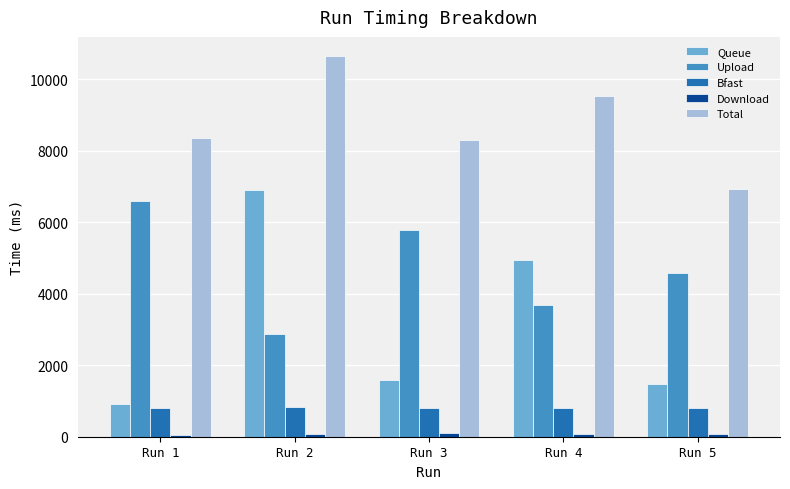

What is the value of the Upload bar at the 4th from the left?

3693.4